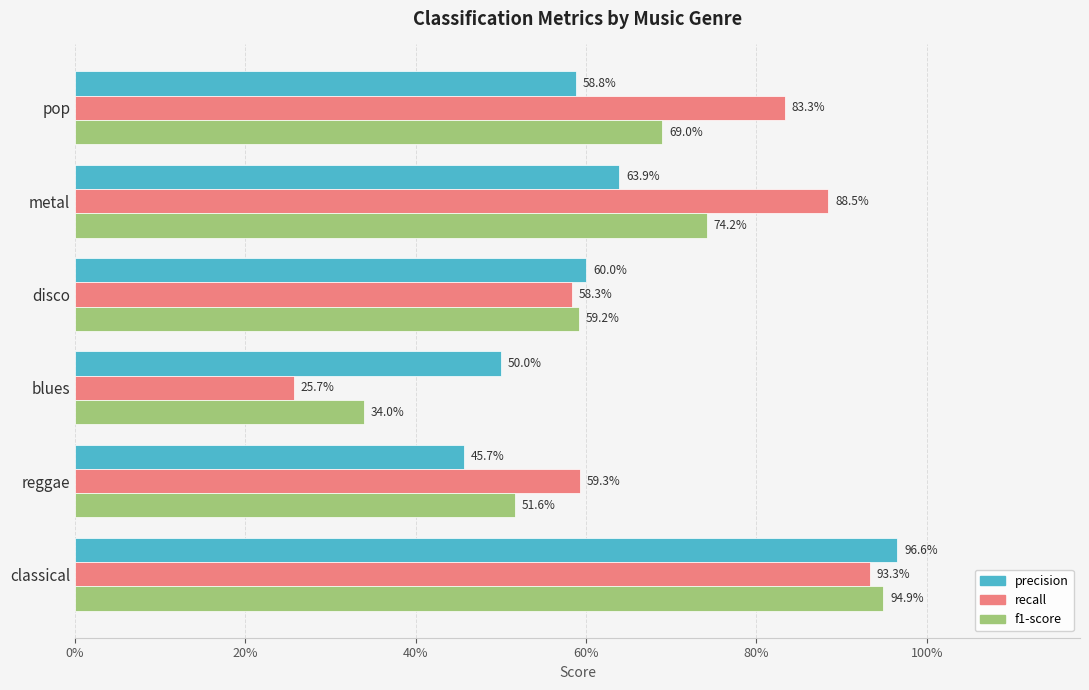

What are all the series names shown in the legend?

precision, recall, f1-score